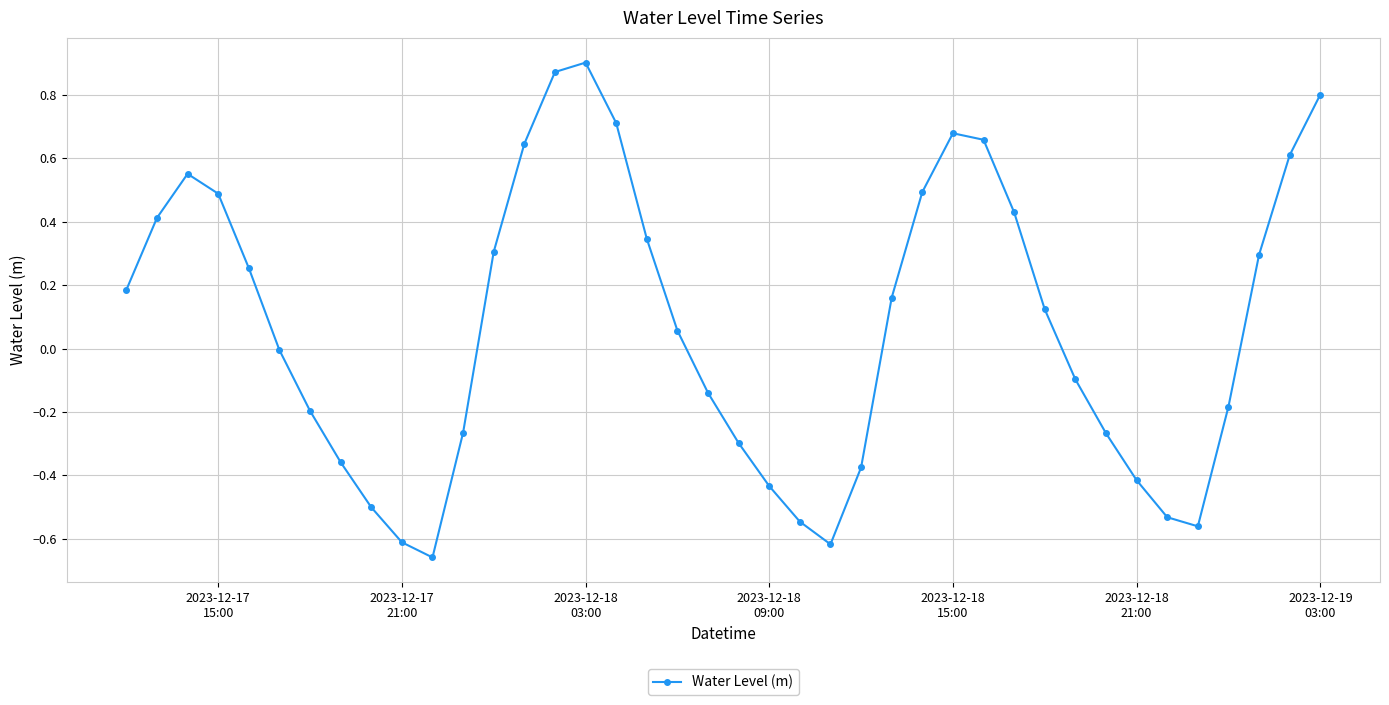

What is the sum of all values?

2.9